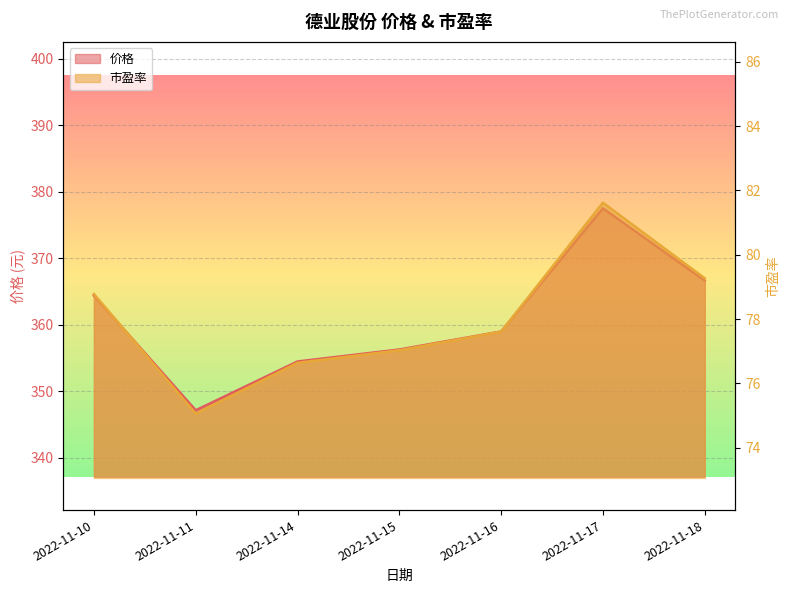

How many categories are shown in the chart?

7